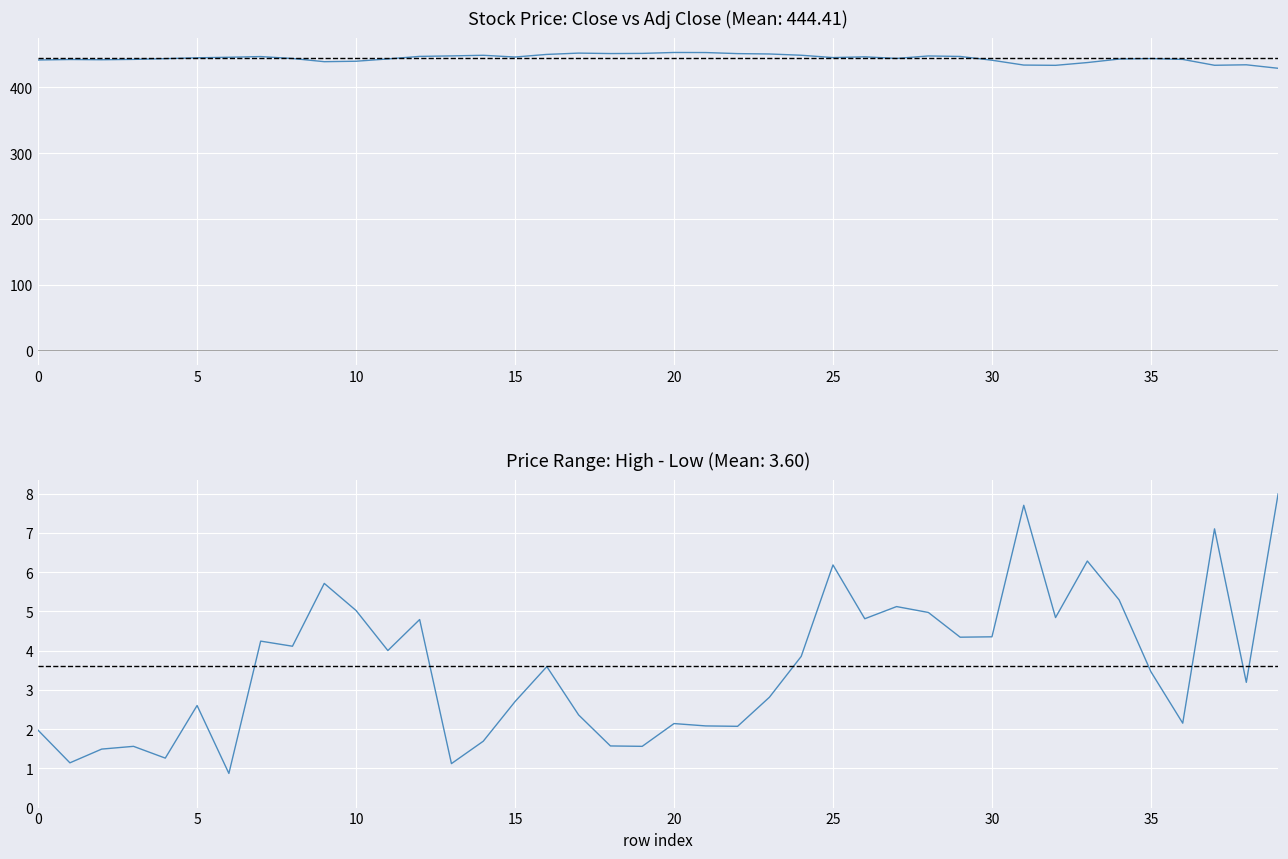

The value of Close at 17 is 630.3. True or false?

False